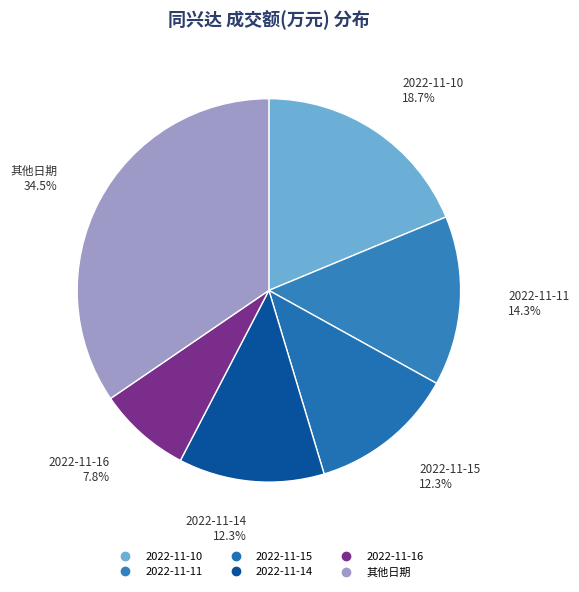

Count the number of slices in the pie.

6